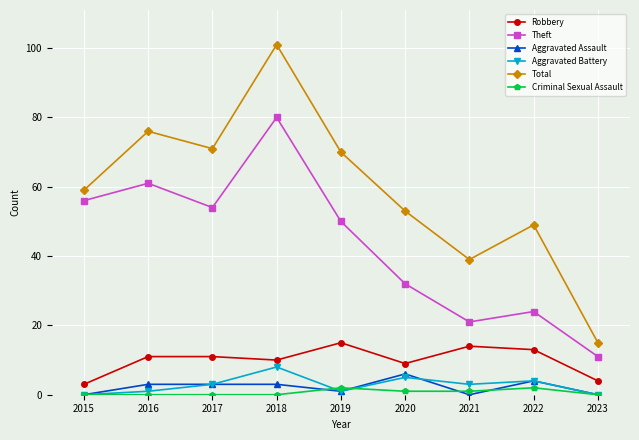

What value does the Robbery series have at 2019, to the nearest 10?

20